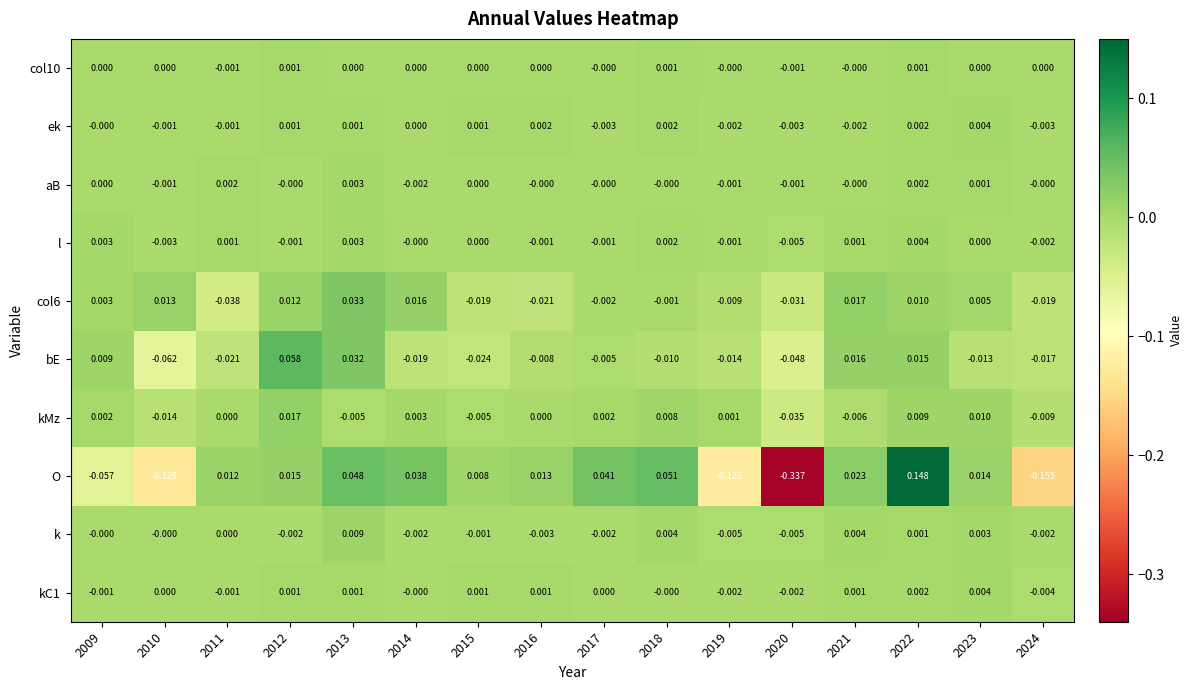

Which series changed the most between 2020 and 2022?

O